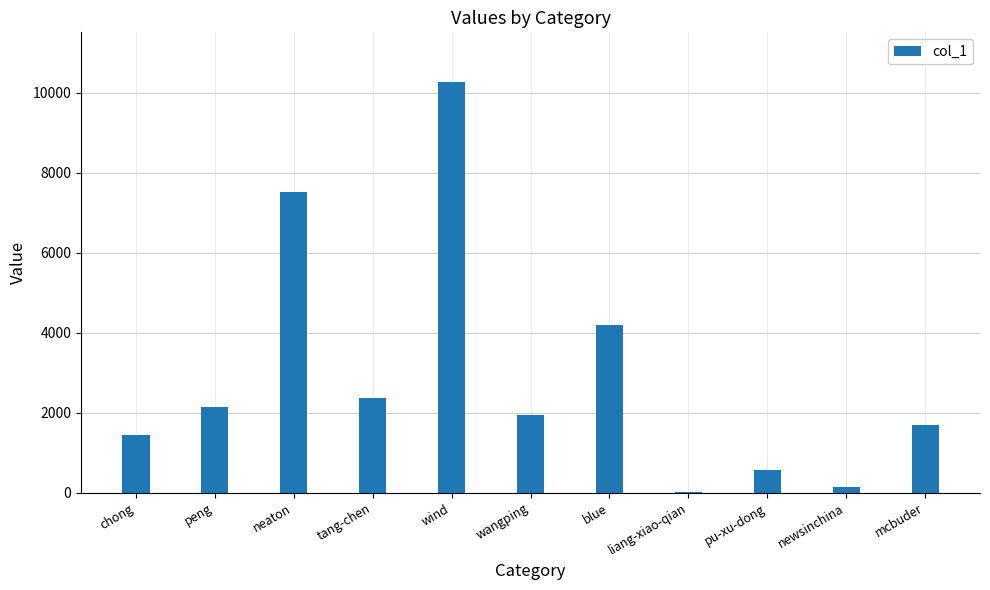

Are the bars horizontal?

No